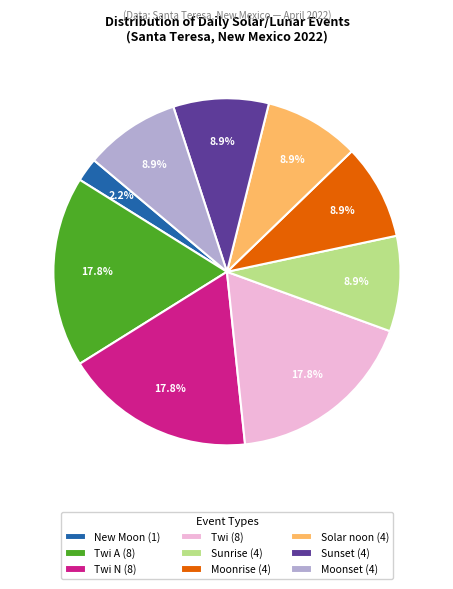

Count the number of slices in the pie.

9